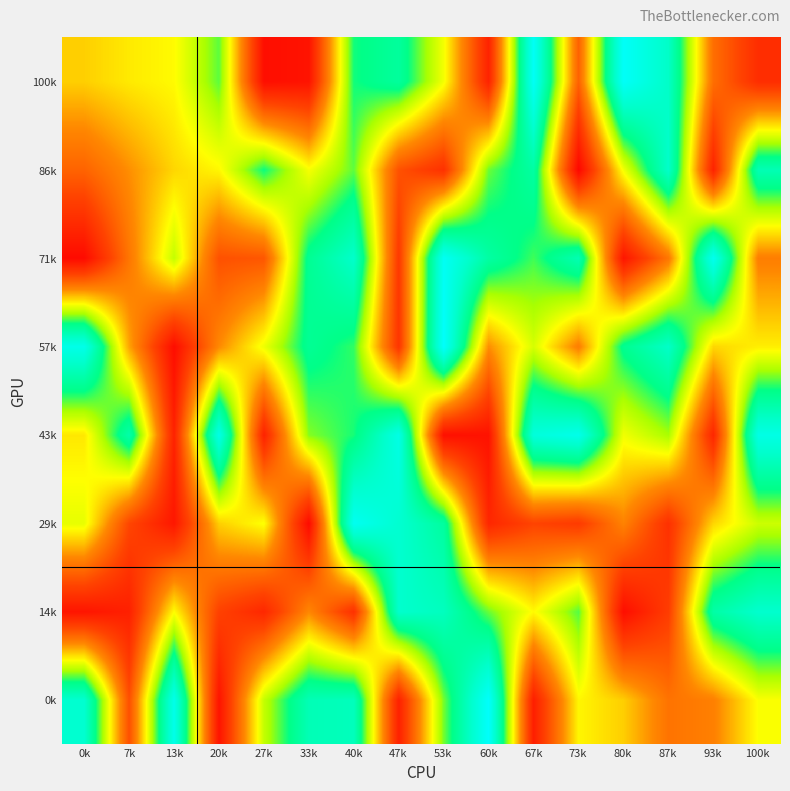

At 93k, list the series in order from largest to smallest.

71k, 14k, 57k, 29k, 0k, 100k, 43k, 86k